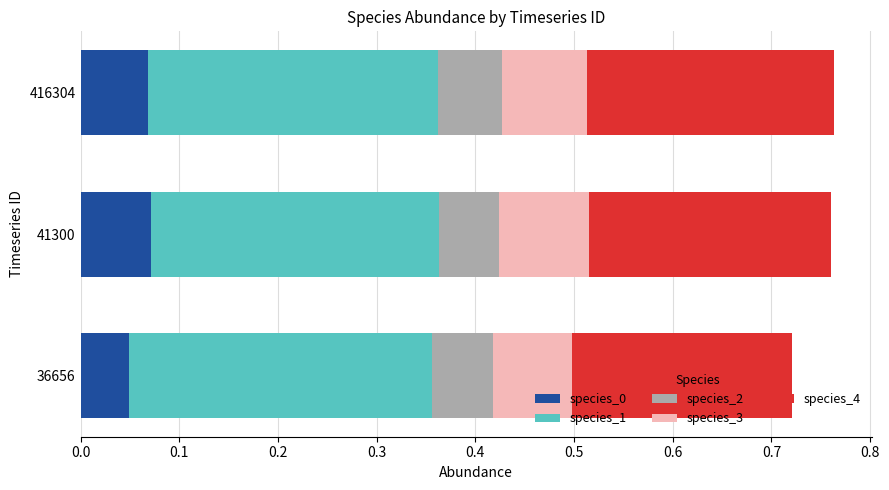

True or false: species_0 has a value of 0.0 at 41300.

False